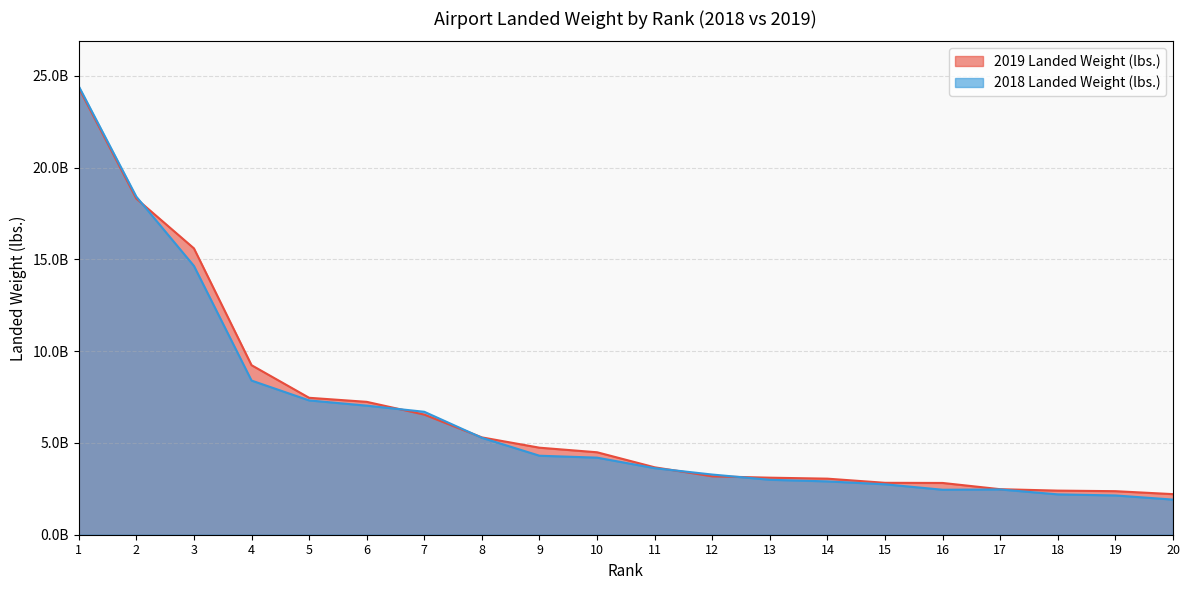

Where do 2019 Landed Weight (lbs.) and 2018 Landed Weight (lbs.) first cross each other?

2 and 3